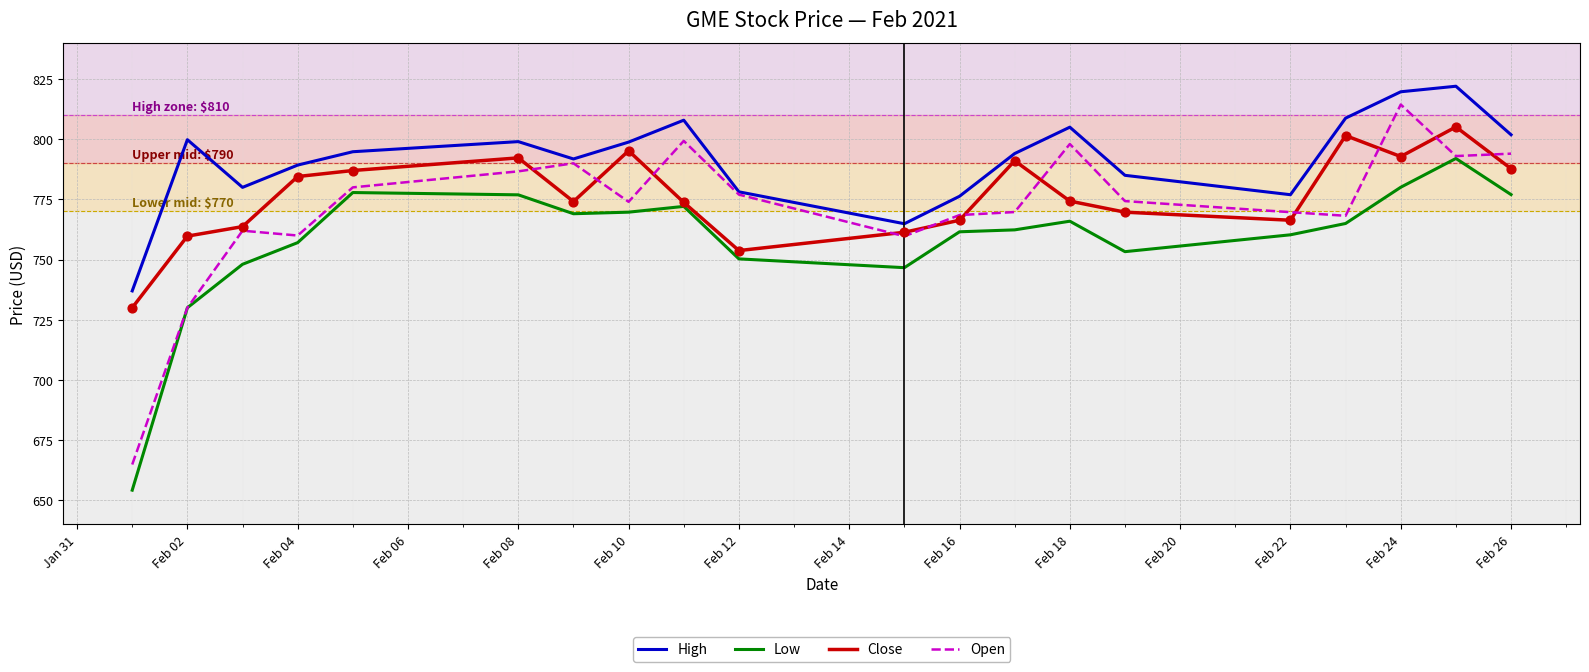

Which series has the widest spread of values?

Open